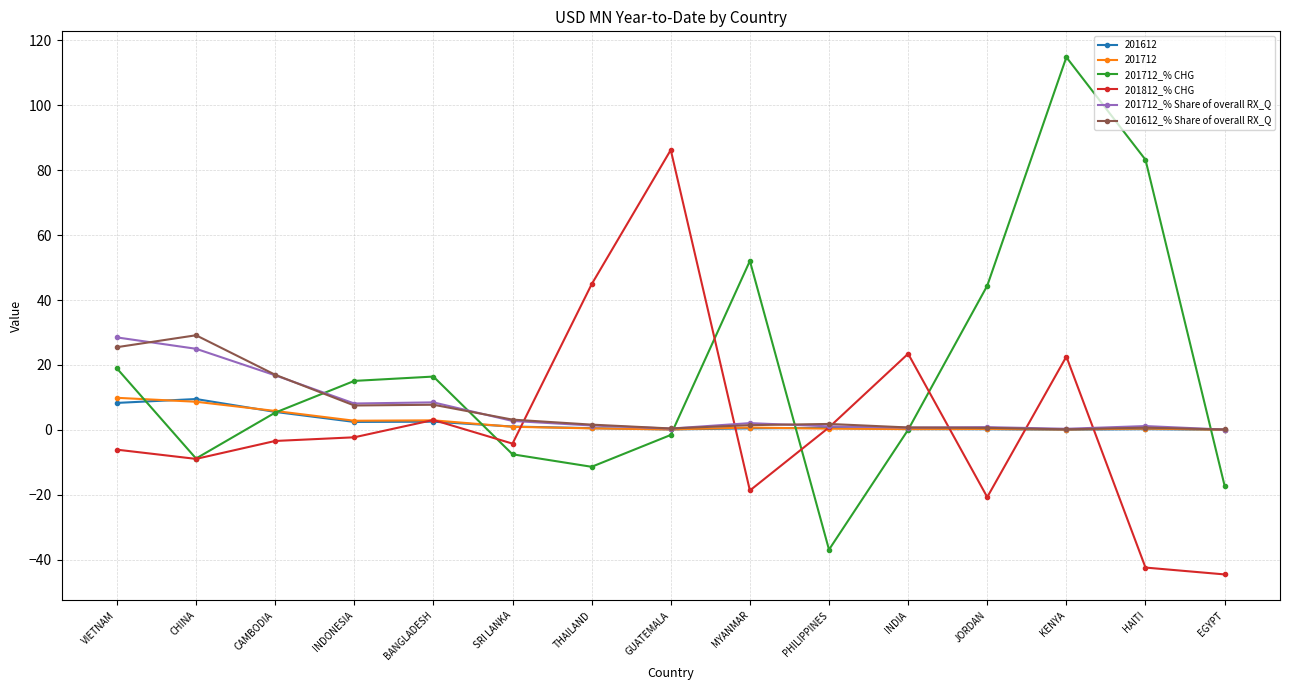

Does the chart display data point markers on the line(s)?

Yes